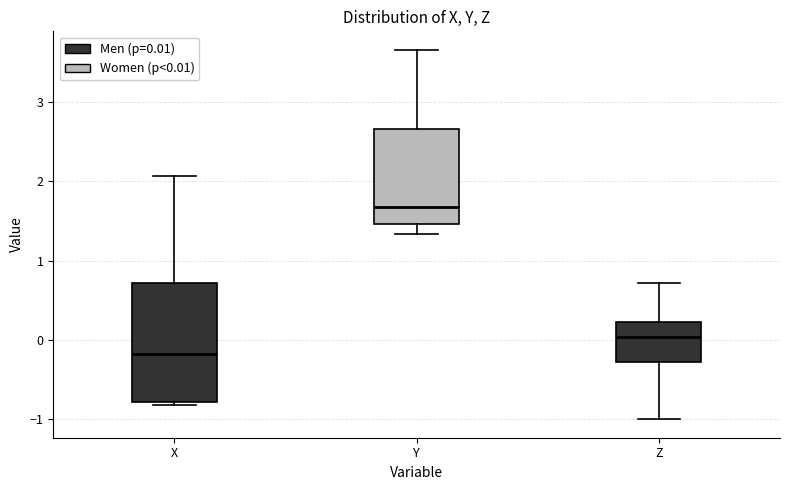

Reading left to right, read every box against the y-axis: the position of its median line, the range the box covers, and the ends of its whiskers. The values are not printed on the chart, so give them approximately, as read against the axis.

X: median -0.2, box -0.8 to 0.7, whiskers -0.8 (just below the box's lower edge) to 2.1
Y: median 1.7, box 1.5 to 2.7, whiskers 1.3 to 3.7
Z: median 0.0, box -0.3 to 0.2, whiskers -1.0 to 0.7